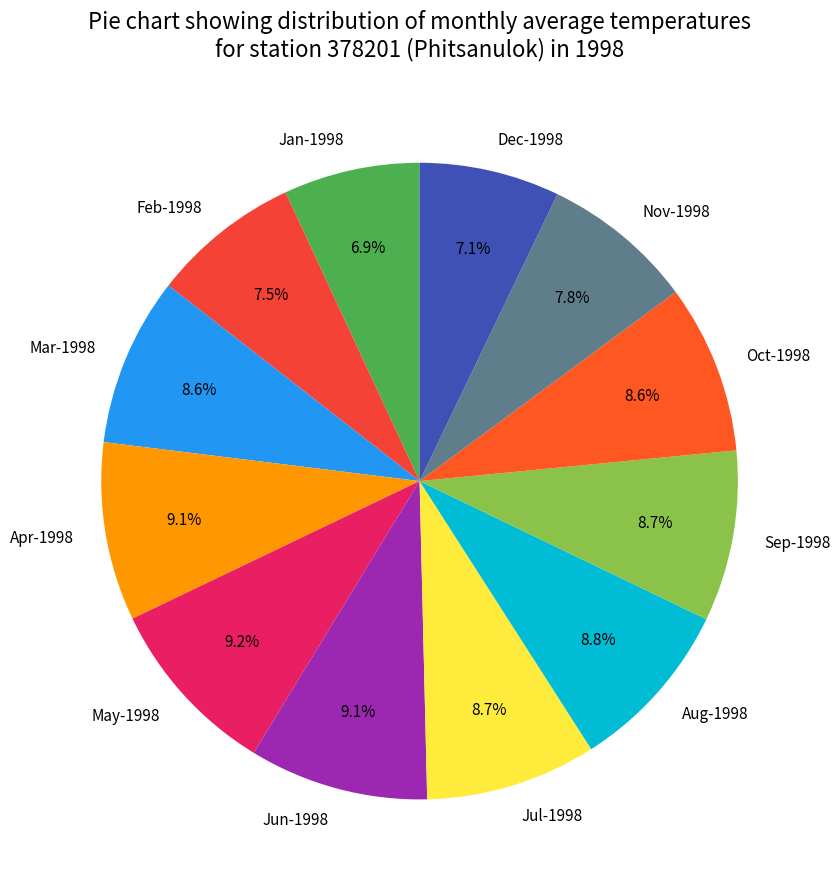

To the nearest percent, what is the average slice percentage?

8%